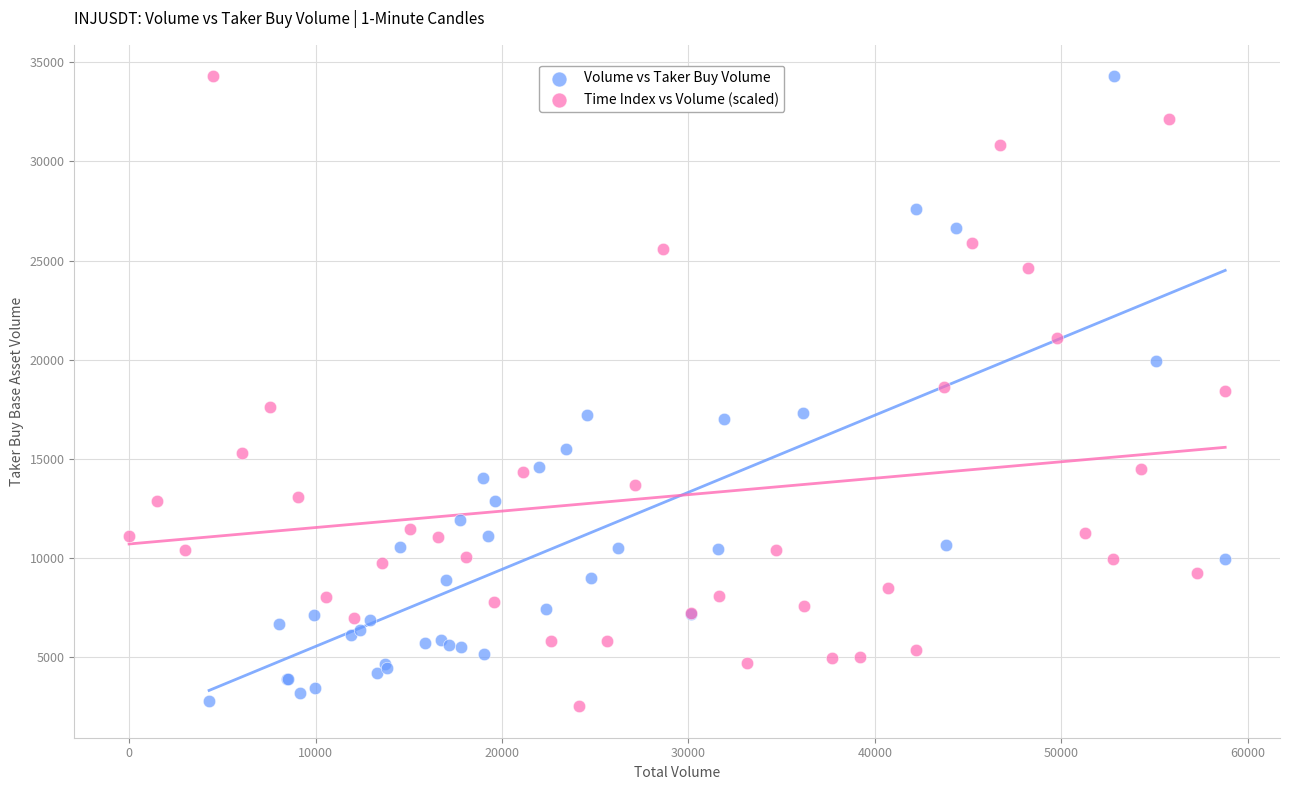

What are all the series names shown in the legend?

Volume vs Taker Buy Volume, Time Index vs Volume (scaled)